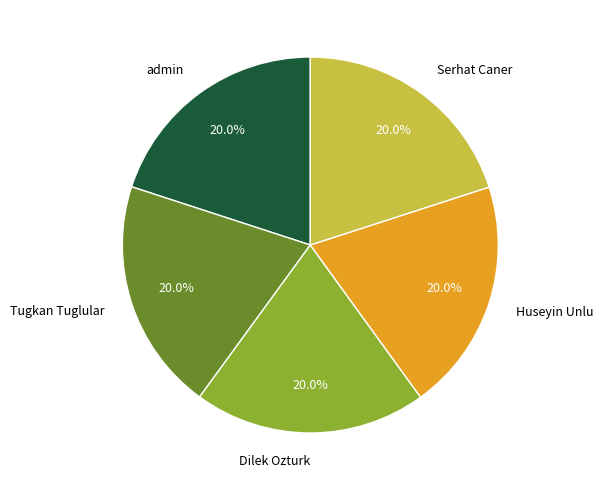

Does Dilek Ozturk represent more than half of the total?

No